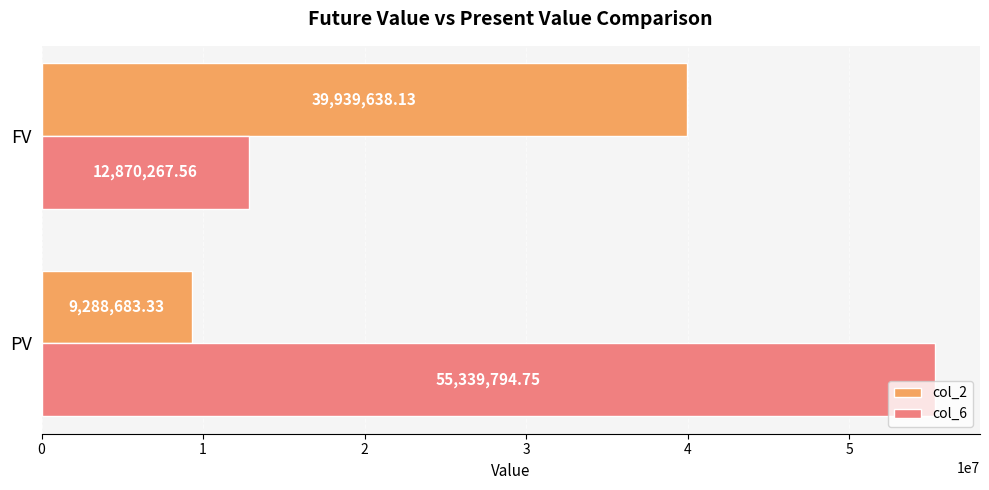

How many values in the col_2 series exceed 39939638?

1